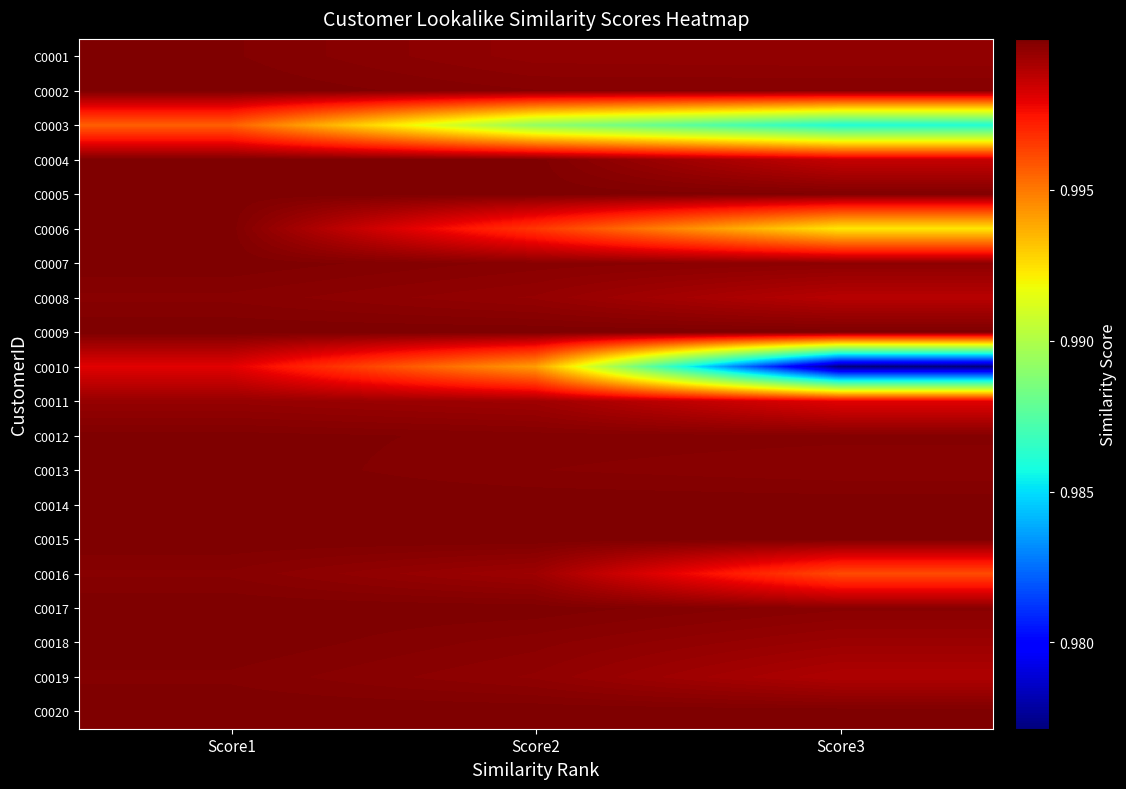

Reading left to right, transcribe all the data shown in this chart.

C0001: Score1=1.0	Score2=1.0	Score3=1.0
C0002: Score1=1.0	Score2=1.0	Score3=1.0
C0003: Score1=1.0	Score2=1.0	Score3=1.0
C0004: Score1=1.0	Score2=1.0	Score3=1.0
C0005: Score1=1.0	Score2=1.0	Score3=1.0
C0006: Score1=1.0	Score2=1.0	Score3=1.0
C0007: Score1=1.0	Score2=1.0	Score3=1.0
C0008: Score1=1.0	Score2=1.0	Score3=1.0
C0009: Score1=1.0	Score2=1.0	Score3=1.0
C0010: Score1=1.0	Score2=1.0	Score3=1.0
C0011: Score1=1.0	Score2=1.0	Score3=1.0
C0012: Score1=1.0	Score2=1.0	Score3=1.0
C0013: Score1=1.0	Score2=1.0	Score3=1.0
C0014: Score1=1.0	Score2=1.0	Score3=1.0
C0015: Score1=1.0	Score2=1.0	Score3=1.0
C0016: Score1=1.0	Score2=1.0	Score3=1.0
C0017: Score1=1.0	Score2=1.0	Score3=1.0
C0018: Score1=1.0	Score2=1.0	Score3=1.0
C0019: Score1=1.0	Score2=1.0	Score3=1.0
C0020: Score1=1.0	Score2=1.0	Score3=1.0